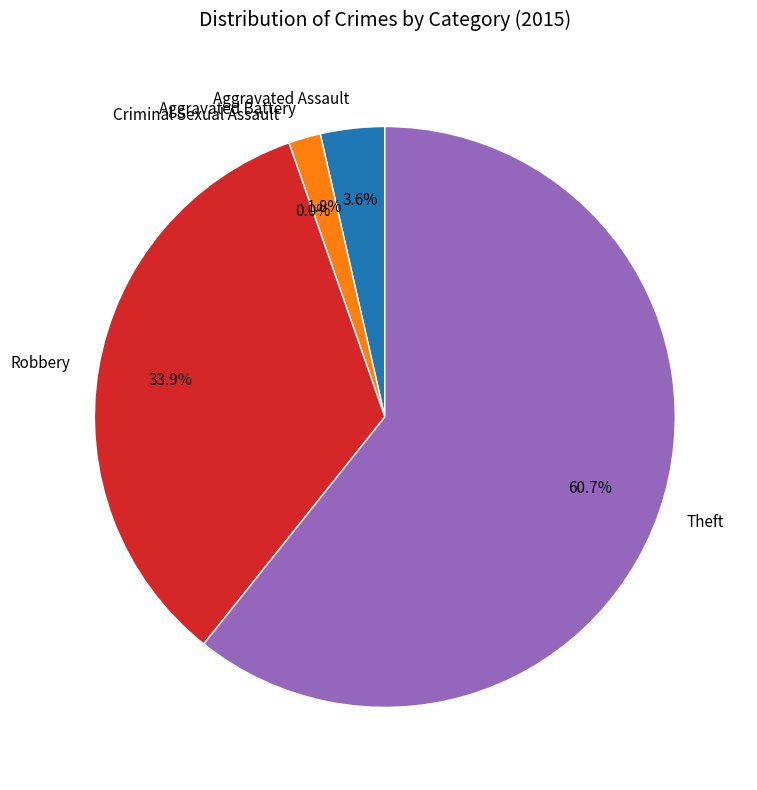

To the nearest percent, what is the difference between the Aggravated Battery and Aggravated Assault slice percentages?

2%